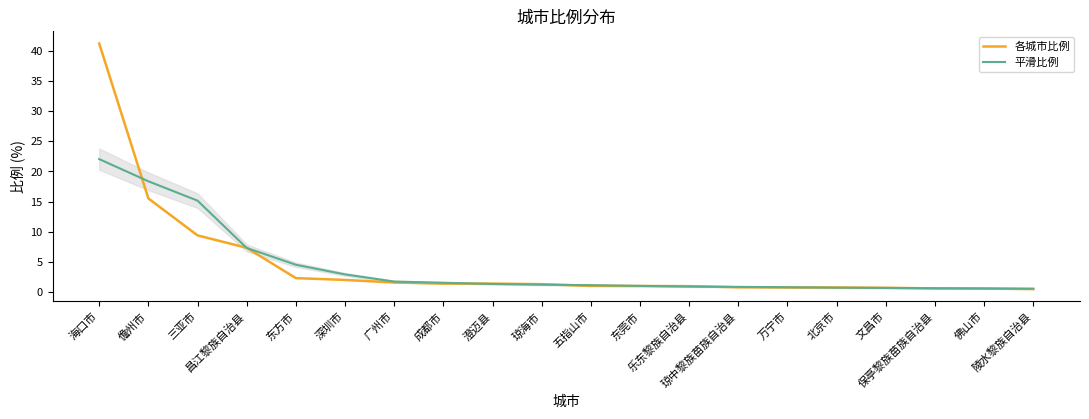

Rank the series at 东莞市 from lowest to highest value.

各城市比例, 平滑比例